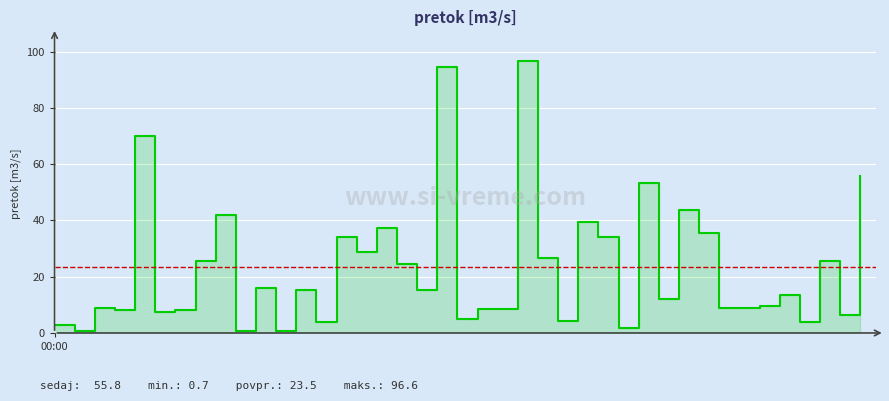

How many interior local valleys (lower than both neighbors) does the data have?

16